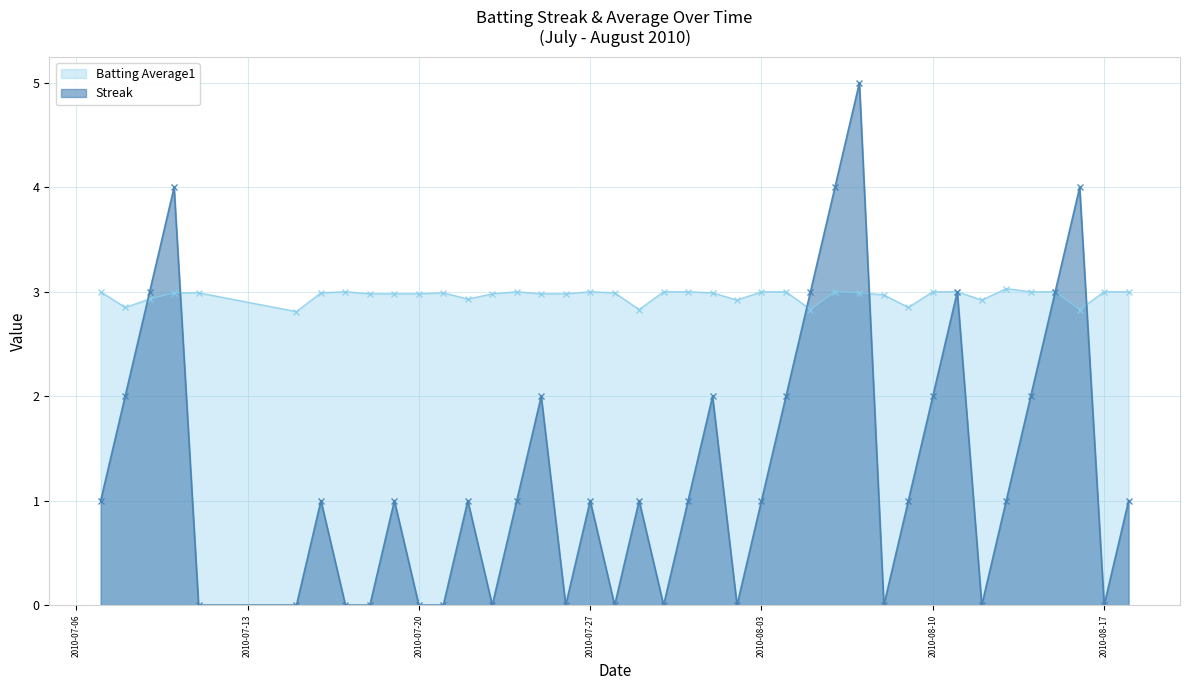

Rank the series by their maximum value, from highest to lowest.

Streak, Batting Average1